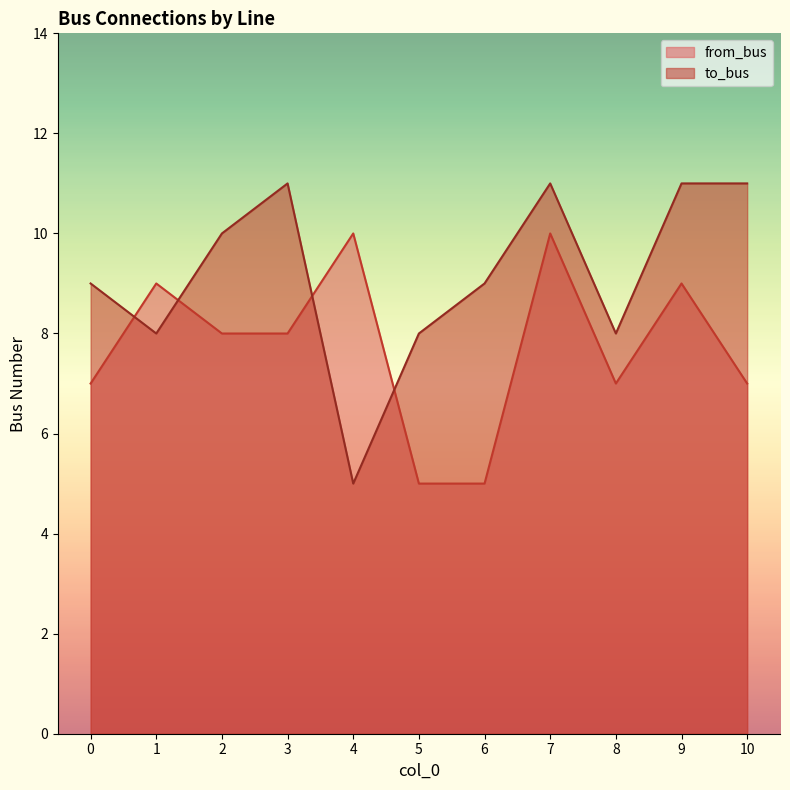

Does the chart have visible grid lines?

No